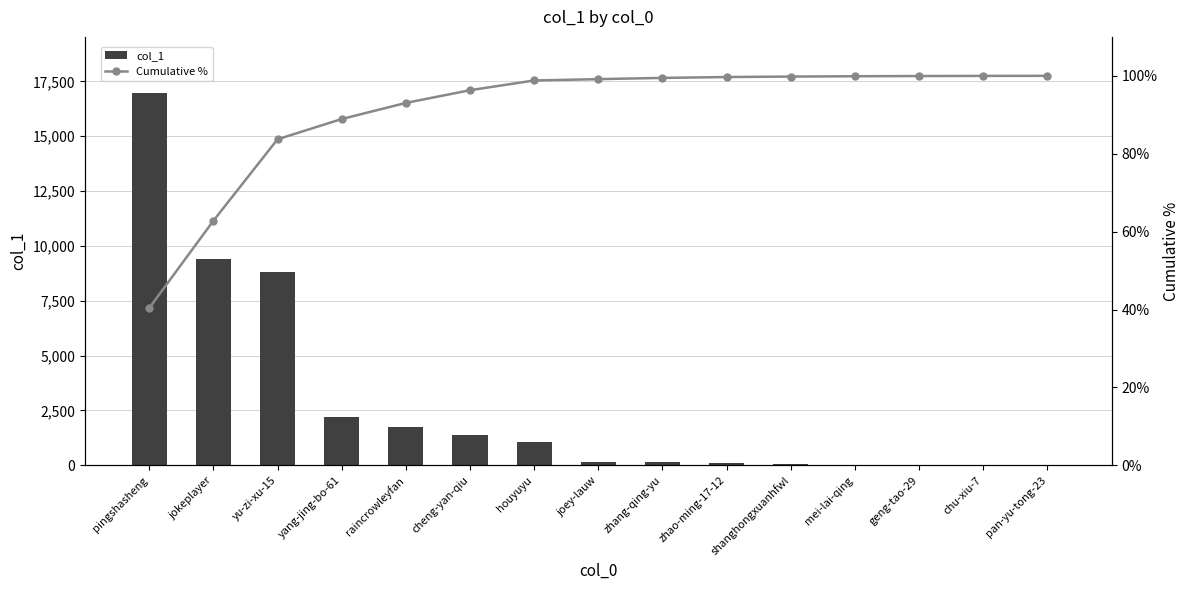

Are the bars horizontal?

No